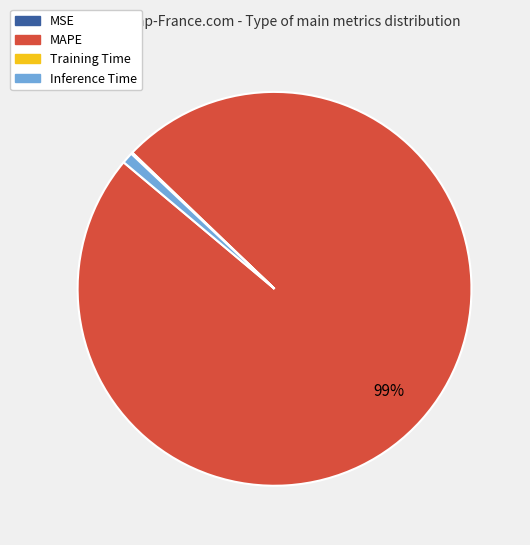

Is it true that MAPE is 99% of the pie?

True